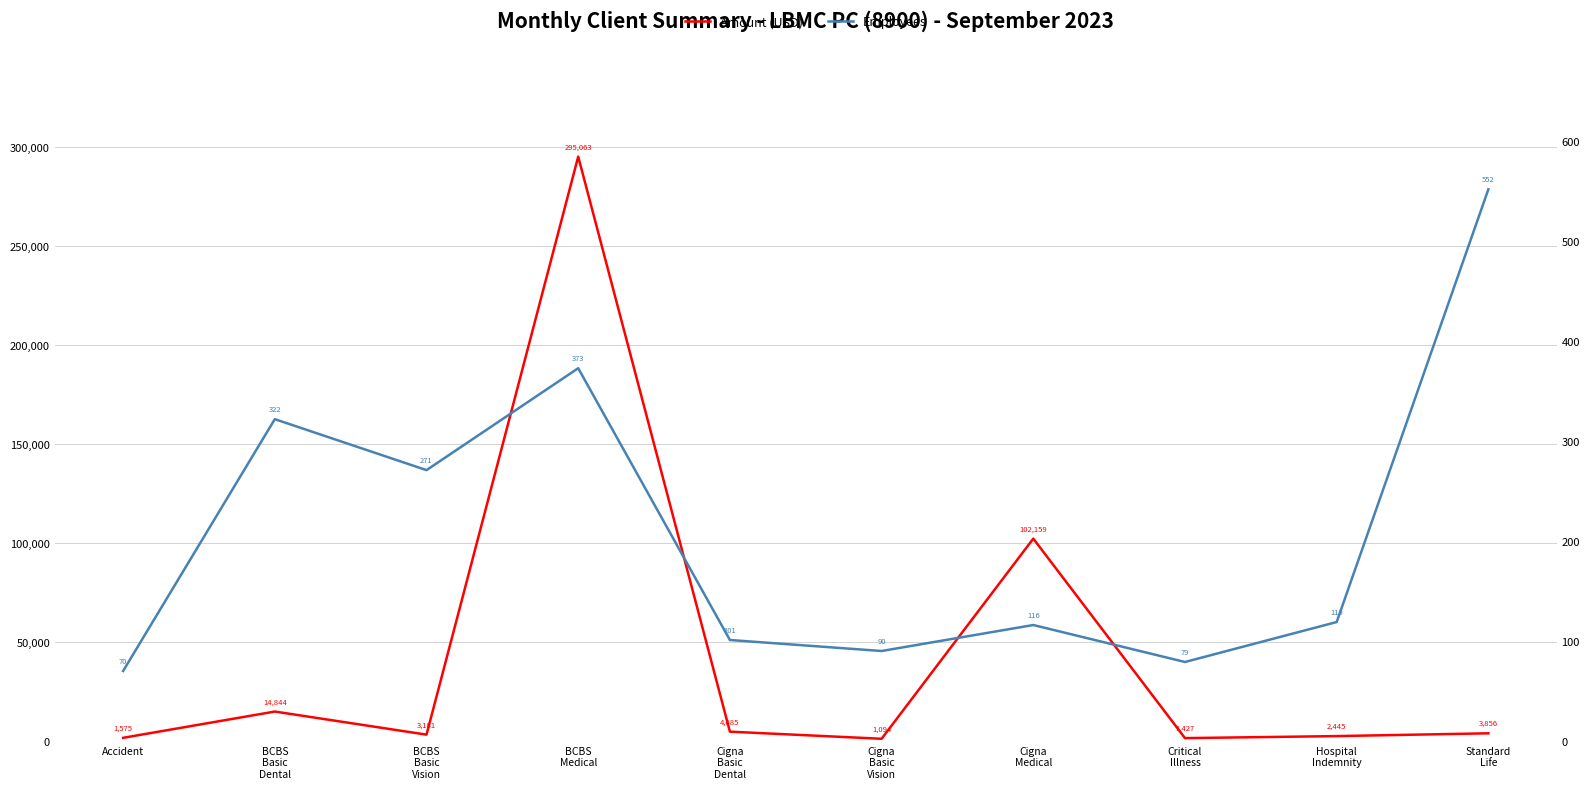

Where is the first local minimum for Amount (USD)?

BCBS
Basic
Vision